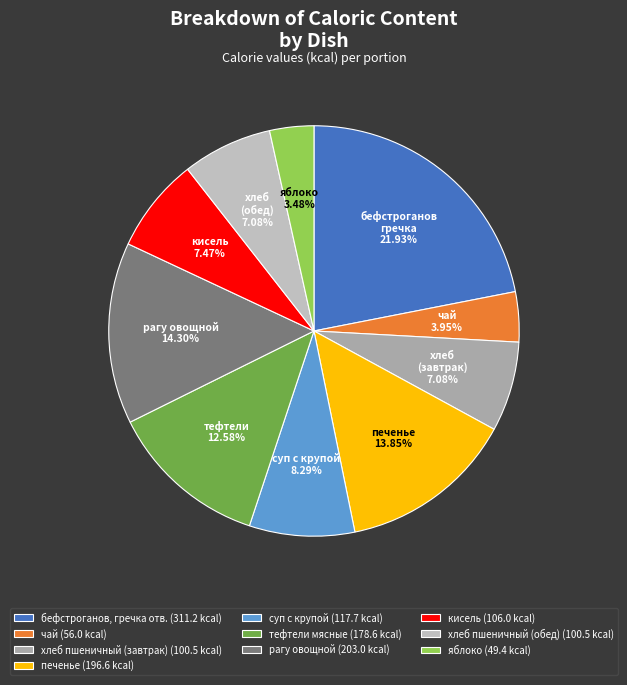

What is the ratio of the value at печенье to the value at рагу овощной?

1.0